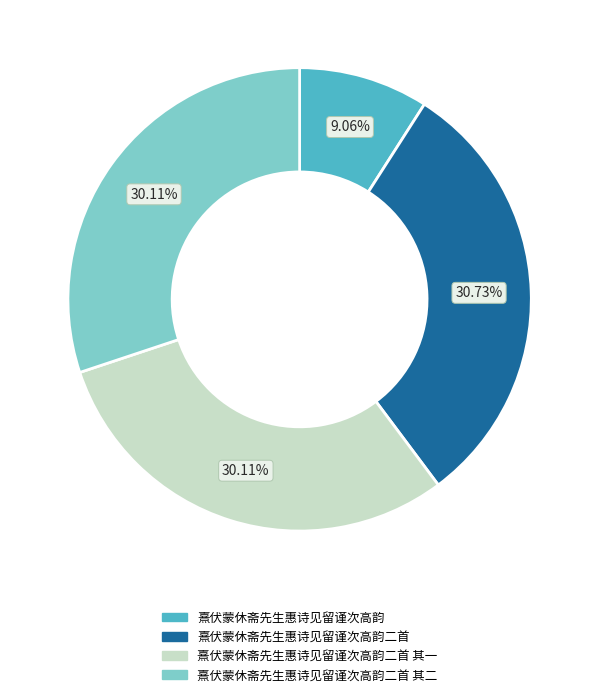

Is there any slice that represents more than half of the pie?

No